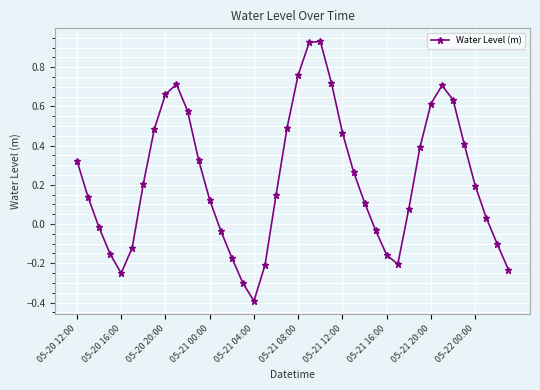

How many interior local valleys (lower than both neighbors) does the data have?

3